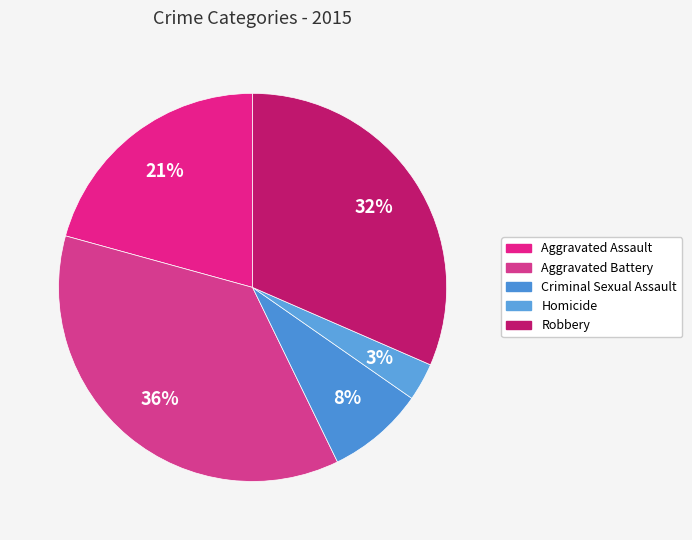

Which category has the biggest portion of the pie?

Aggravated Battery